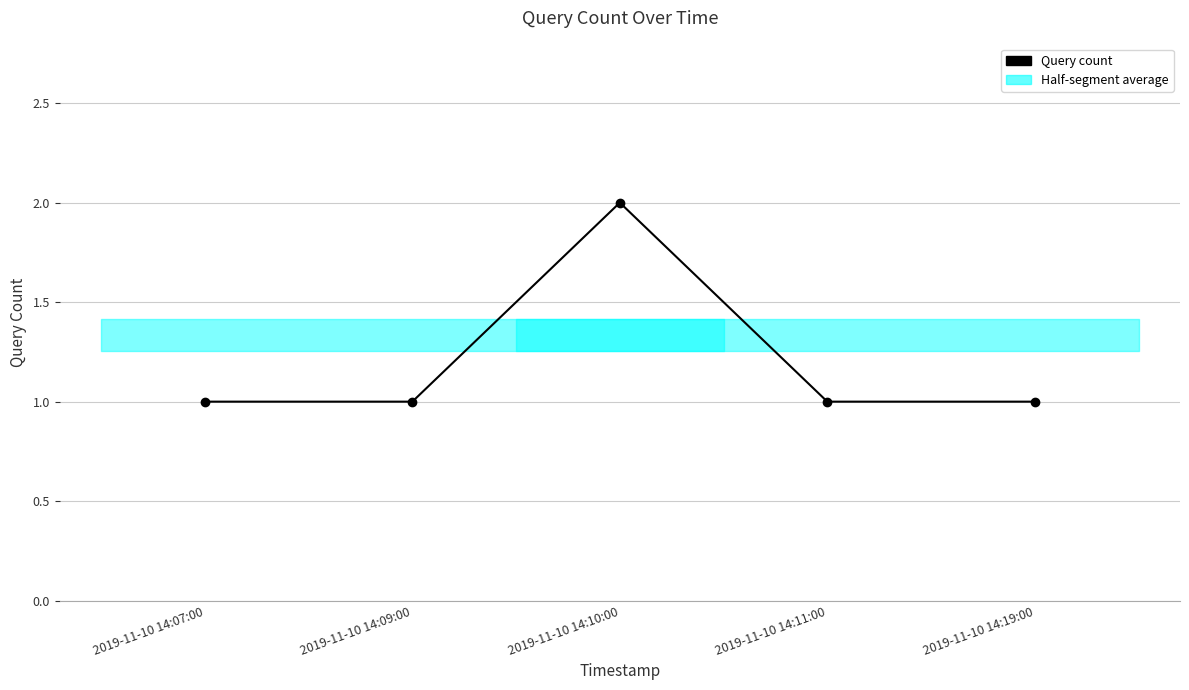

Reading left to right, transcribe all the data shown in this chart.

1	1	2	1	1